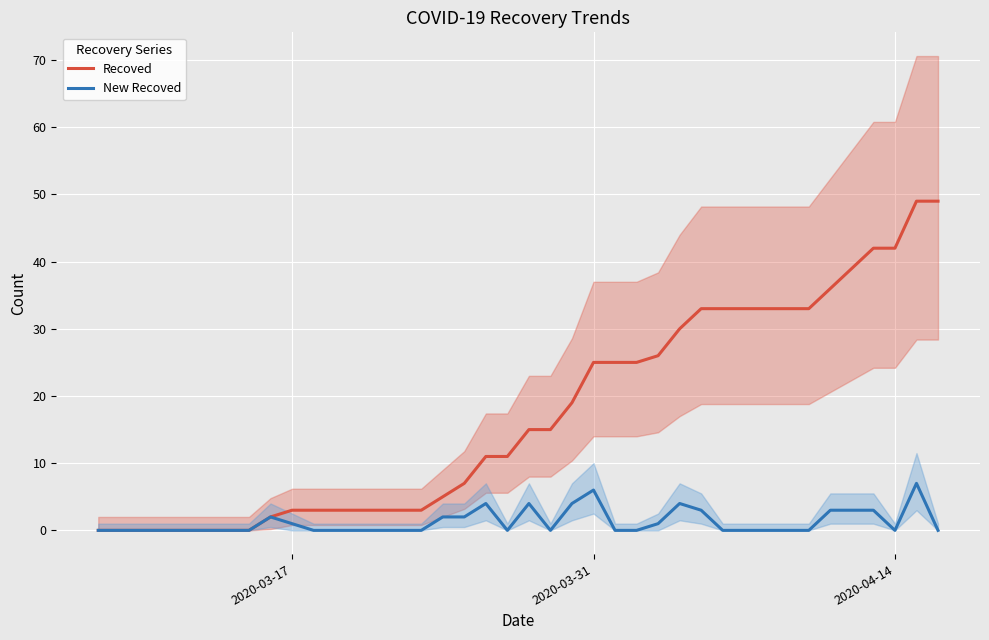

What are all the series names shown in the legend?

Recoved, New Recoved